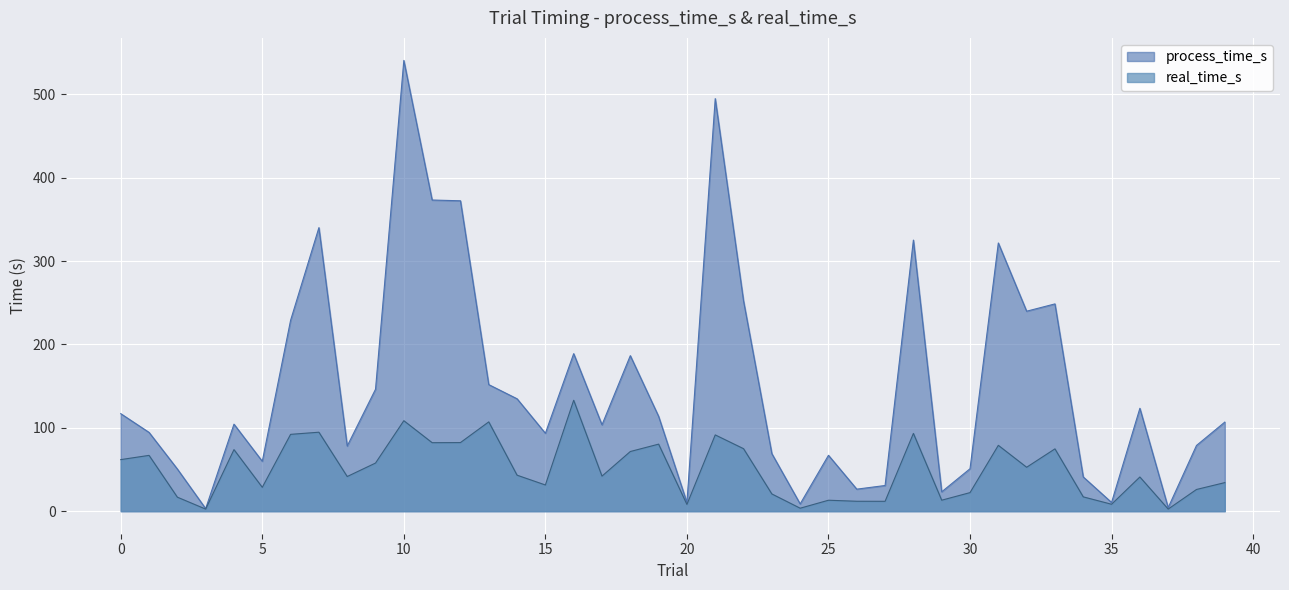

At which category does real_time_s reach its first local valley?

3